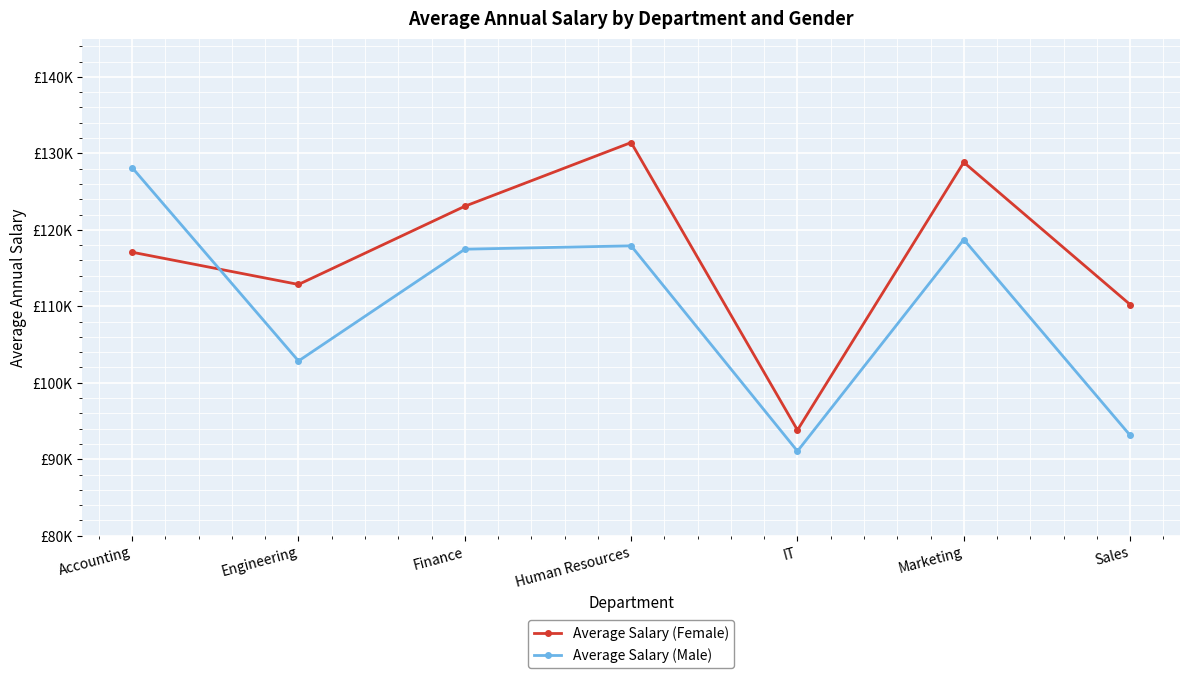

What is the spread (max minus min) of values at Engineering?

10005.4